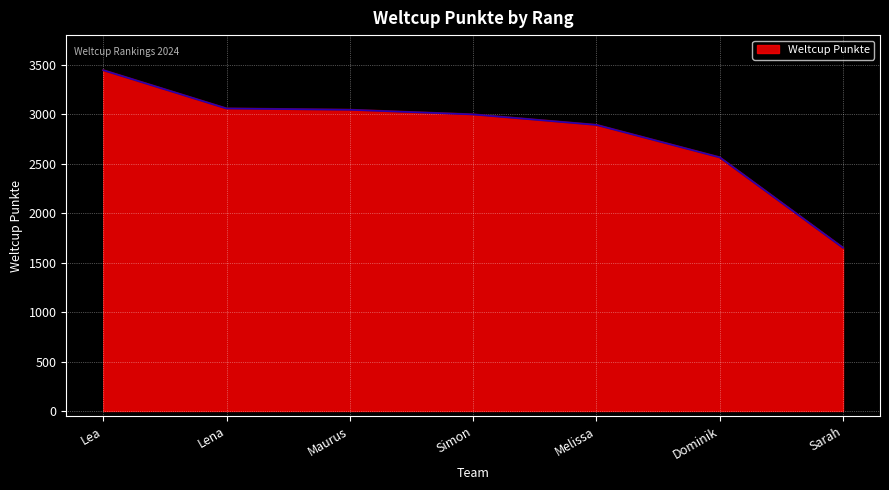

What is the change in value from Simon to Melissa?

-106